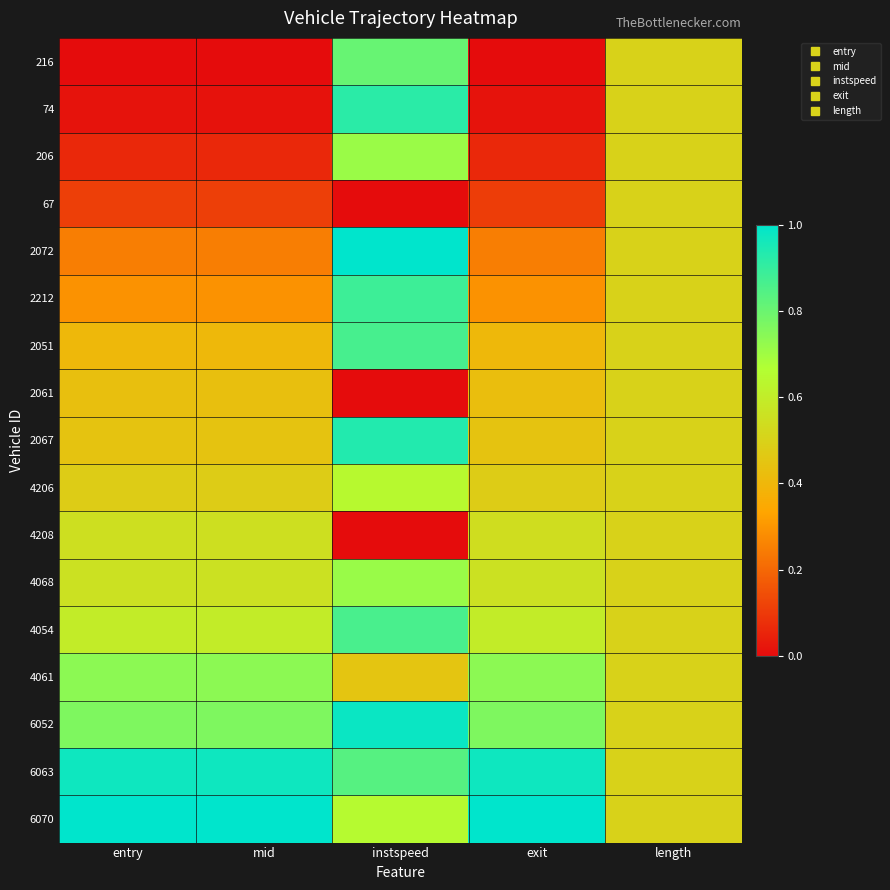

Reading left to right, what are all the values shown in this chart?

216: entry=0.0	mid=0.0	instspeed=0.8	exit=0.0	length=0.5
74: entry=0.0	mid=0.0	instspeed=0.9	exit=0.0	length=0.5
206: entry=0.1	mid=0.1	instspeed=0.7	exit=0.1	length=0.5
67: entry=0.1	mid=0.1	instspeed=0.0	exit=0.1	length=0.5
2072: entry=0.2	mid=0.2	instspeed=1.0	exit=0.2	length=0.5
2212: entry=0.3	mid=0.3	instspeed=0.9	exit=0.3	length=0.5
2051: entry=0.4	mid=0.4	instspeed=0.9	exit=0.4	length=0.5
2061: entry=0.4	mid=0.4	instspeed=0.0	exit=0.4	length=0.5
2067: entry=0.4	mid=0.4	instspeed=0.9	exit=0.4	length=0.5
4206: entry=0.5	mid=0.5	instspeed=0.6	exit=0.5	length=0.5
4208: entry=0.5	mid=0.5	instspeed=0.0	exit=0.5	length=0.5
4068: entry=0.6	mid=0.6	instspeed=0.7	exit=0.6	length=0.5
4054: entry=0.6	mid=0.6	instspeed=0.9	exit=0.6	length=0.5
4061: entry=0.7	mid=0.7	instspeed=0.5	exit=0.7	length=0.5
6052: entry=0.8	mid=0.8	instspeed=1.0	exit=0.8	length=0.5
6063: entry=1.0	mid=1.0	instspeed=0.8	exit=1.0	length=0.5
6070: entry=1.0	mid=1.0	instspeed=0.6	exit=1.0	length=0.5